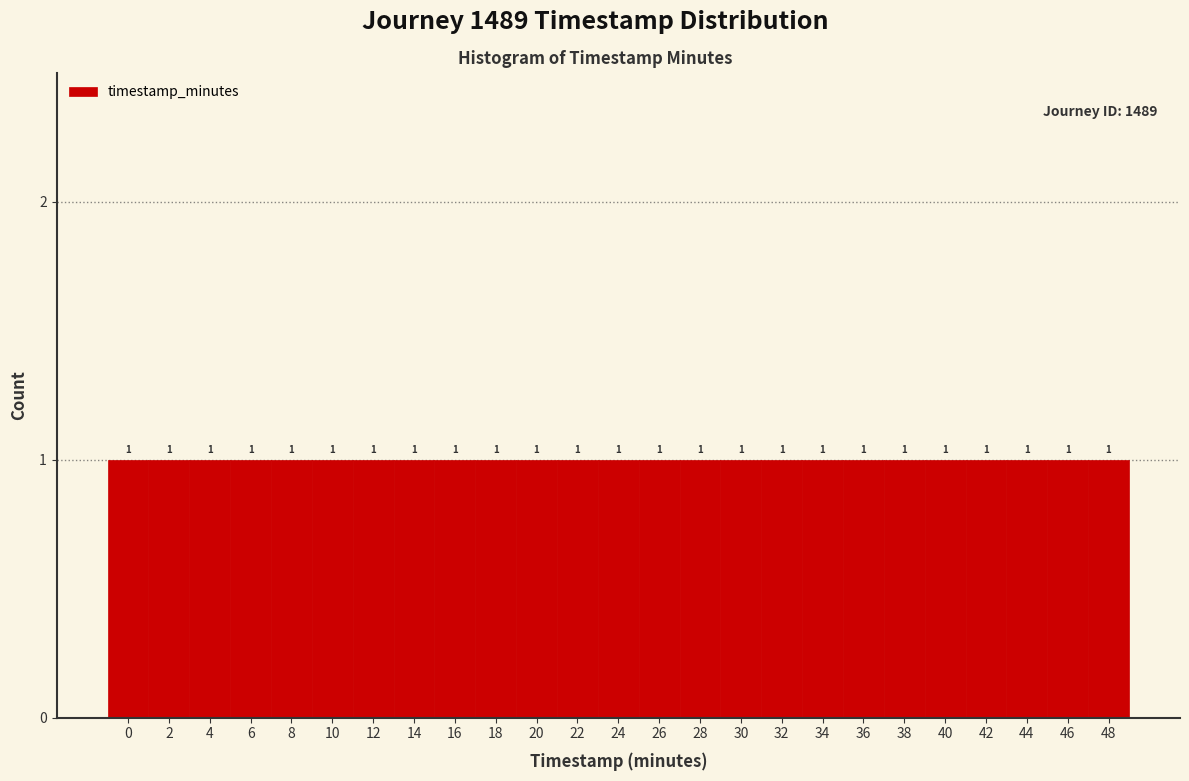

Reading left to right, list every bar in this chart as the range it spans on the x-axis followed by its height.

-1 to 1: 1
1 to 3: 1
3 to 5: 1
5 to 7: 1
7 to 9: 1
9 to 11: 1
11 to 13: 1
13 to 15: 1
15 to 17: 1
17 to 19: 1
19 to 21: 1
21 to 23: 1
23 to 25: 1
25 to 27: 1
27 to 29: 1
29 to 31: 1
31 to 33: 1
33 to 35: 1
35 to 37: 1
37 to 39: 1
39 to 41: 1
41 to 43: 1
43 to 45: 1
45 to 47: 1
47 to 49: 1